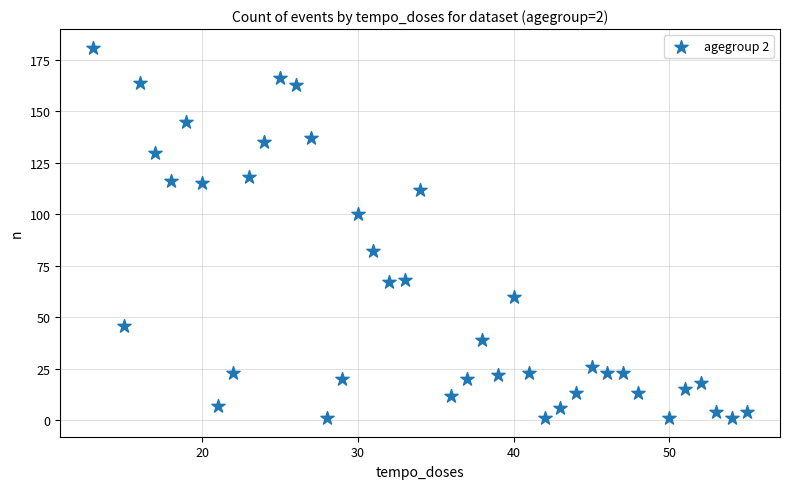

What is the range of Y values (max minus min)?

180